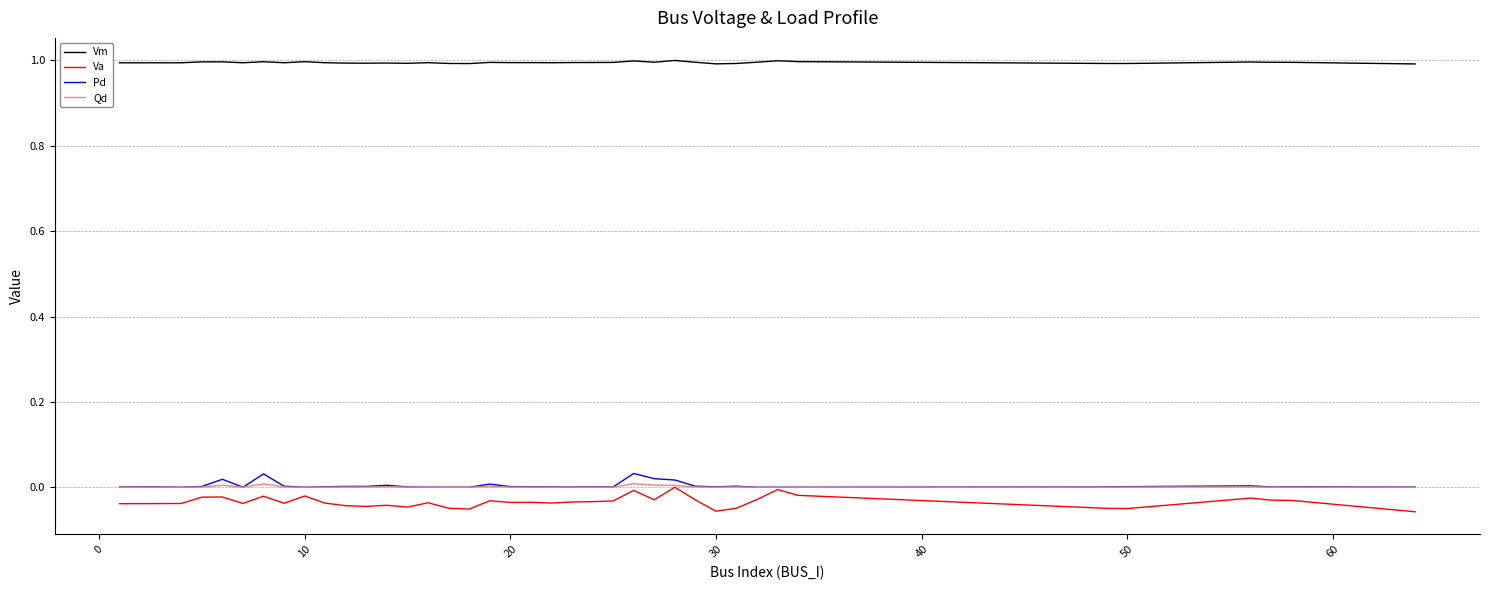

What is the lowest value of the Vm series?

1.0